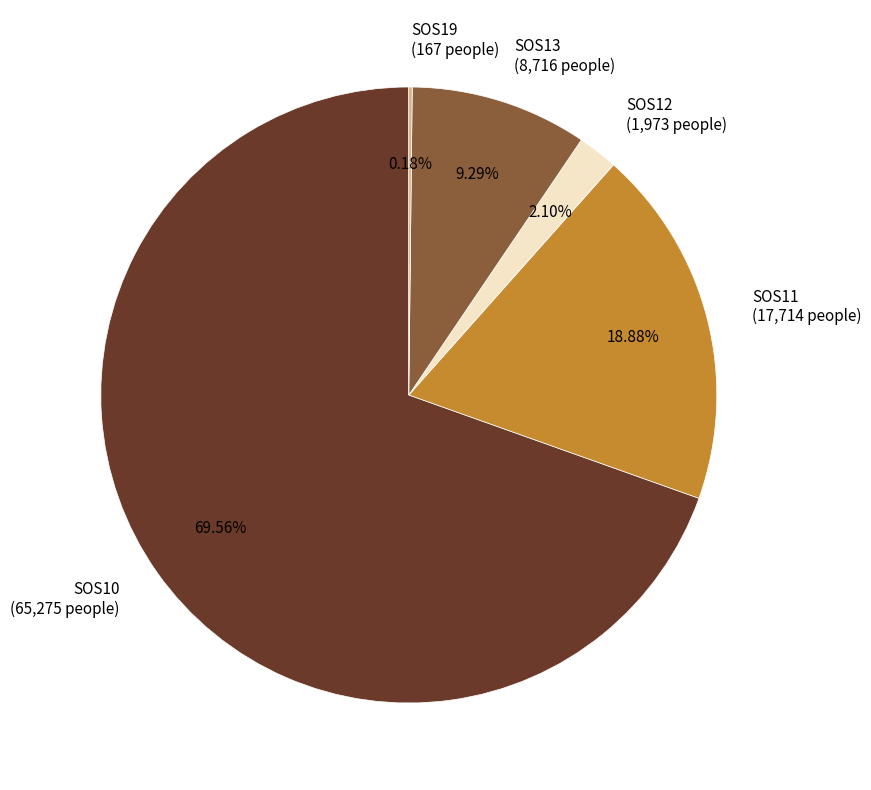

Does SOS10 account for over 50% of the chart?

Yes